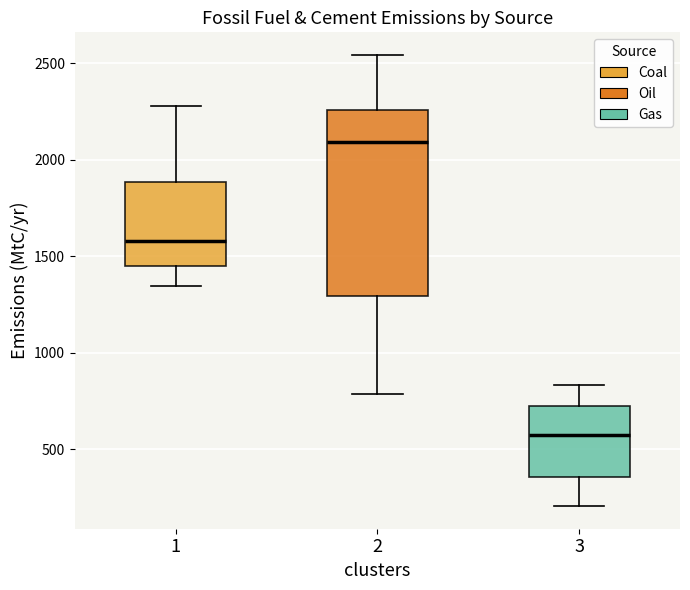

Reading left to right, read every box against the y-axis: the position of its median line, the range the box covers, and the ends of its whiskers. The values are not printed on the chart, so give them approximately, as read against the axis.

1: median 1600, box 1450 to 1900, whiskers 1350 to 2300
2: median 2100, box 1300 to 2250, whiskers 800 to 2550
3: median 550, box 350 to 750, whiskers 200 to 850